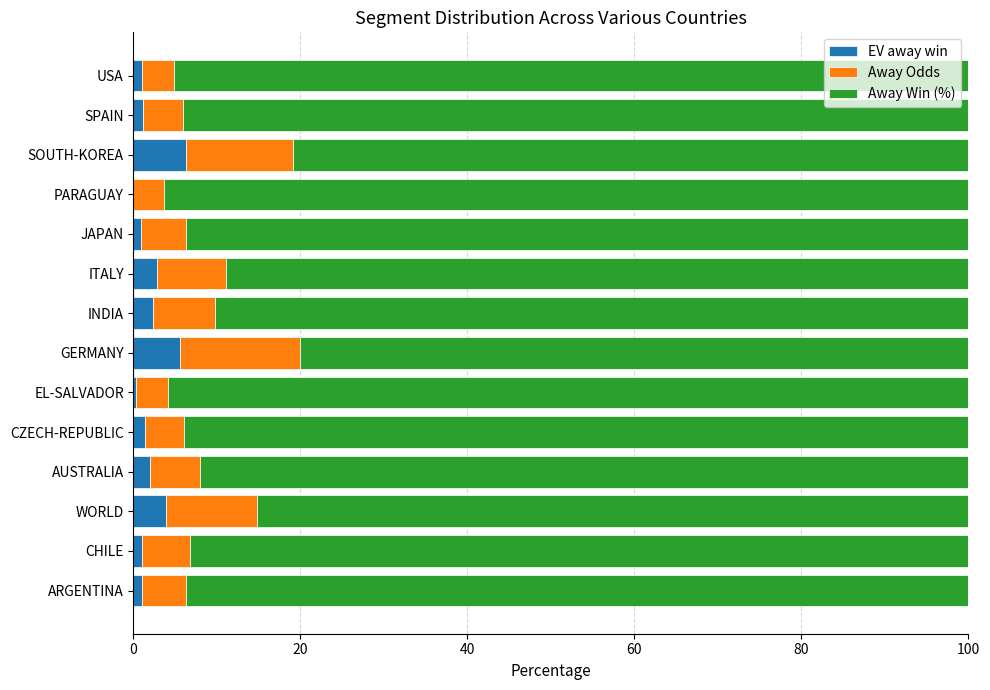

At how many categories does at least one series exceed 57?

14